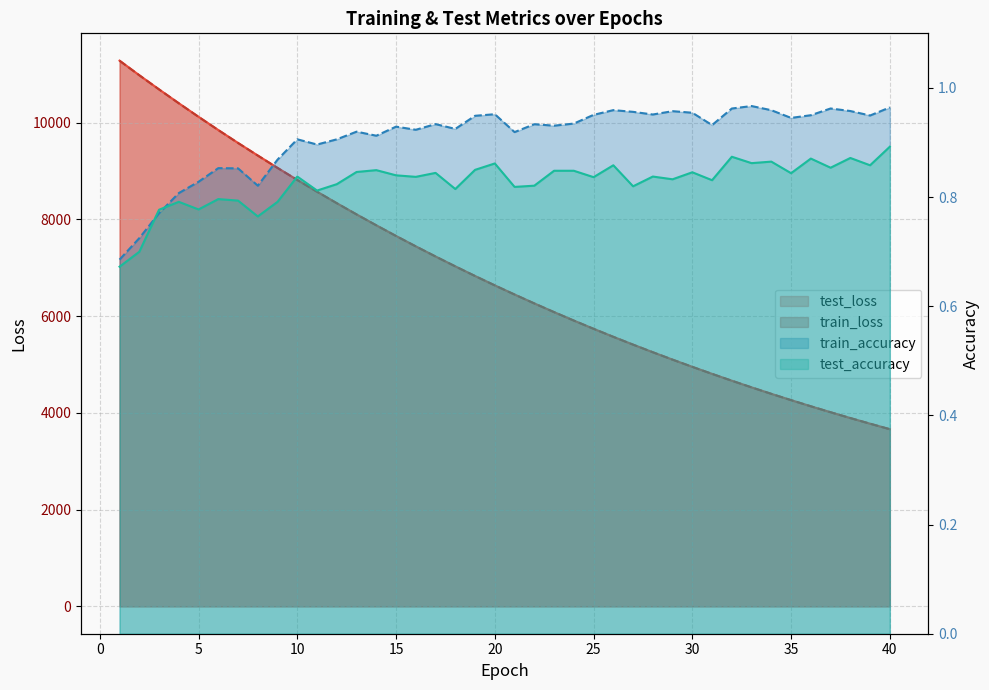

Reading right to left, transcribe all the data shown in this chart.

test_loss: 40=3664.8	39=3778.5	38=3895.3	37=4015.4	36=4138.6	35=4265.7	34=4395.8	33=4529.7	32=4667.3	31=4808.8	30=4953.8	29=5103.0	28=5256.2	27=5413.7	26=5575.0	25=5740.8	24=5911.1	23=6086.0	22=6265.4	21=6449.8	20=6638.5	19=6832.4	18=7031.9	17=7235.8	16=7445.5	15=7660.2	14=7880.5	13=8106.2	12=8337.7	11=8575.0	10=8817.9	9=9067.2	8=9323.1	7=9583.0	6=9850.1	5=10123.8	4=10404.0	3=10690.2	2=10983.0	1=11284.8
train_loss: 40=3664.3	39=3777.9	38=3894.7	37=4014.7	36=4138.1	35=4264.9	34=4395.1	33=4529.0	32=4666.5	31=4807.9	30=4953.0	29=5102.1	28=5255.2	27=5412.5	26=5573.9	25=5739.7	24=5910.1	23=6084.8	22=6264.2	21=6448.5	20=6637.3	19=6831.3	18=7030.5	17=7234.6	16=7444.1	15=7658.8	14=7879.1	13=8104.7	12=8336.2	11=8573.5	10=8816.3	9=9065.6	8=9321.2	7=9581.5	6=9848.3	5=10122.0	4=10402.6	3=10689.2	2=10982.1	1=11282.5
train_accuracy: 40=1.0	39=0.9	38=1.0	37=1.0	36=0.9	35=0.9	34=1.0	33=1.0	32=1.0	31=0.9	30=1.0	29=1.0	28=1.0	27=1.0	26=1.0	25=1.0	24=0.9	23=0.9	22=0.9	21=0.9	20=1.0	19=0.9	18=0.9	17=0.9	16=0.9	15=0.9	14=0.9	13=0.9	12=0.9	11=0.9	10=0.9	9=0.9	8=0.8	7=0.9	6=0.9	5=0.8	4=0.8	3=0.8	2=0.7	1=0.7
test_accuracy: 40=0.9	39=0.9	38=0.9	37=0.9	36=0.9	35=0.8	34=0.9	33=0.9	32=0.9	31=0.8	30=0.8	29=0.8	28=0.8	27=0.8	26=0.9	25=0.8	24=0.8	23=0.8	22=0.8	21=0.8	20=0.9	19=0.8	18=0.8	17=0.8	16=0.8	15=0.8	14=0.8	13=0.8	12=0.8	11=0.8	10=0.8	9=0.8	8=0.8	7=0.8	6=0.8	5=0.8	4=0.8	3=0.8	2=0.7	1=0.7